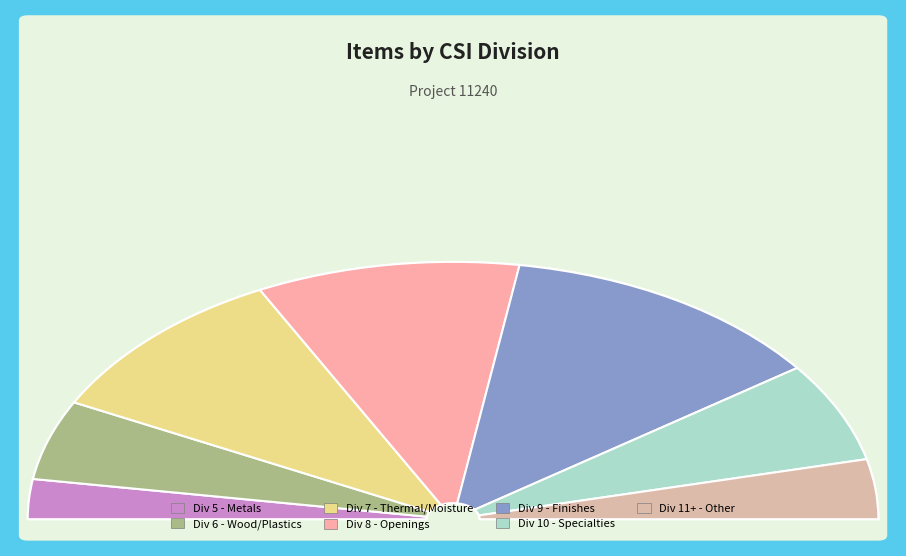

What is the ratio of the value at Div 9 - Finishes to the value at Div 8 - Openings?

1.2